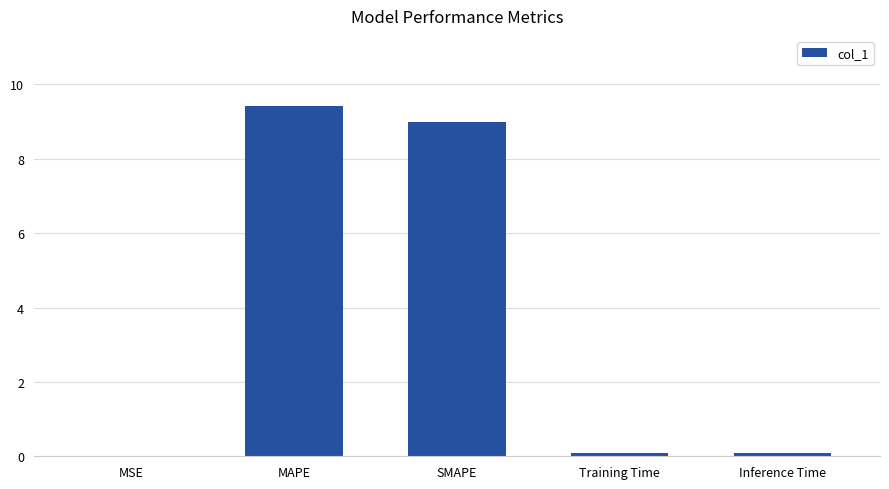

What is the greatest value displayed?

9.4